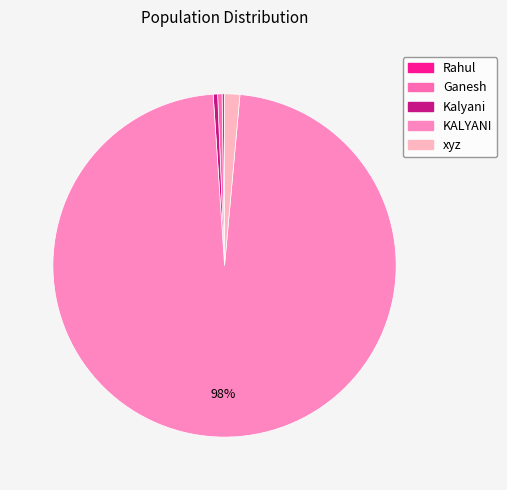

Does KALYANI account for over 50% of the chart?

Yes